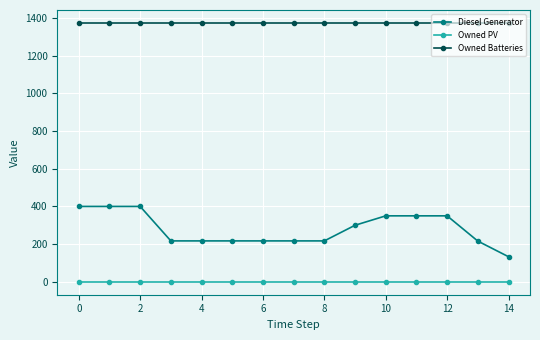

True or false: Diesel Generator and Owned PV intersect in this chart.

False